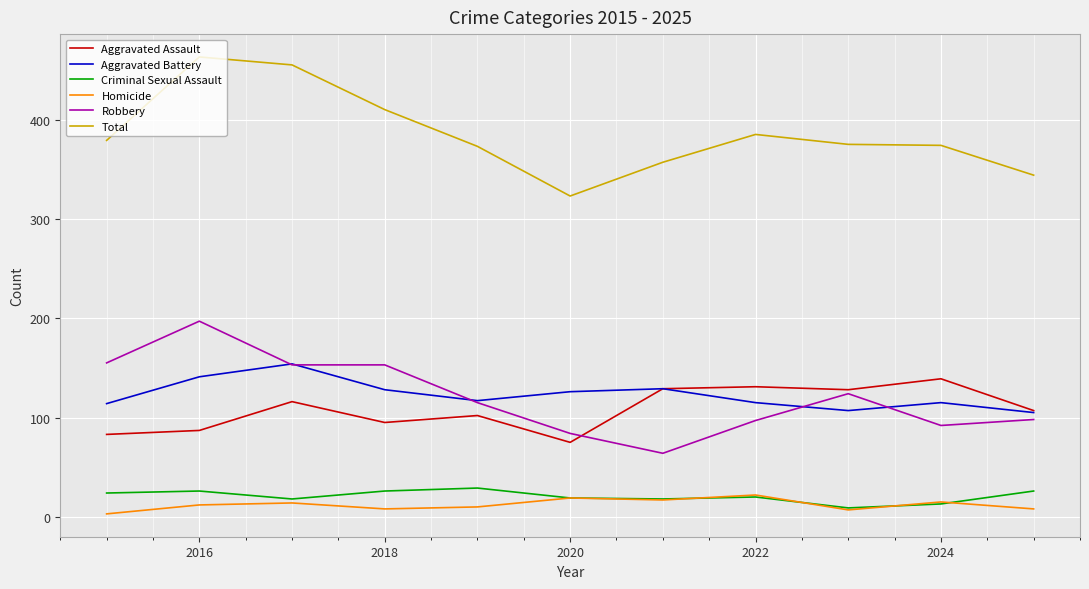

Which series has the largest total across all categories?

Total